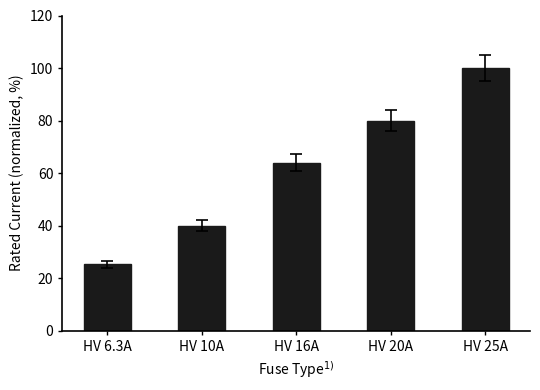

What is the sum of all values?

309.2